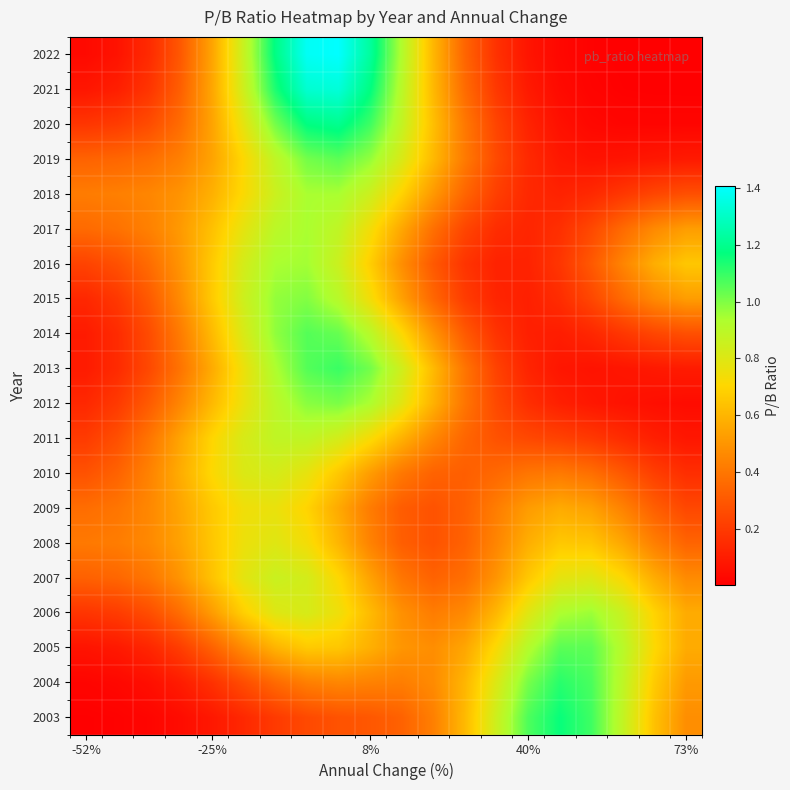

At how many categories does at least one series exceed 0?

20